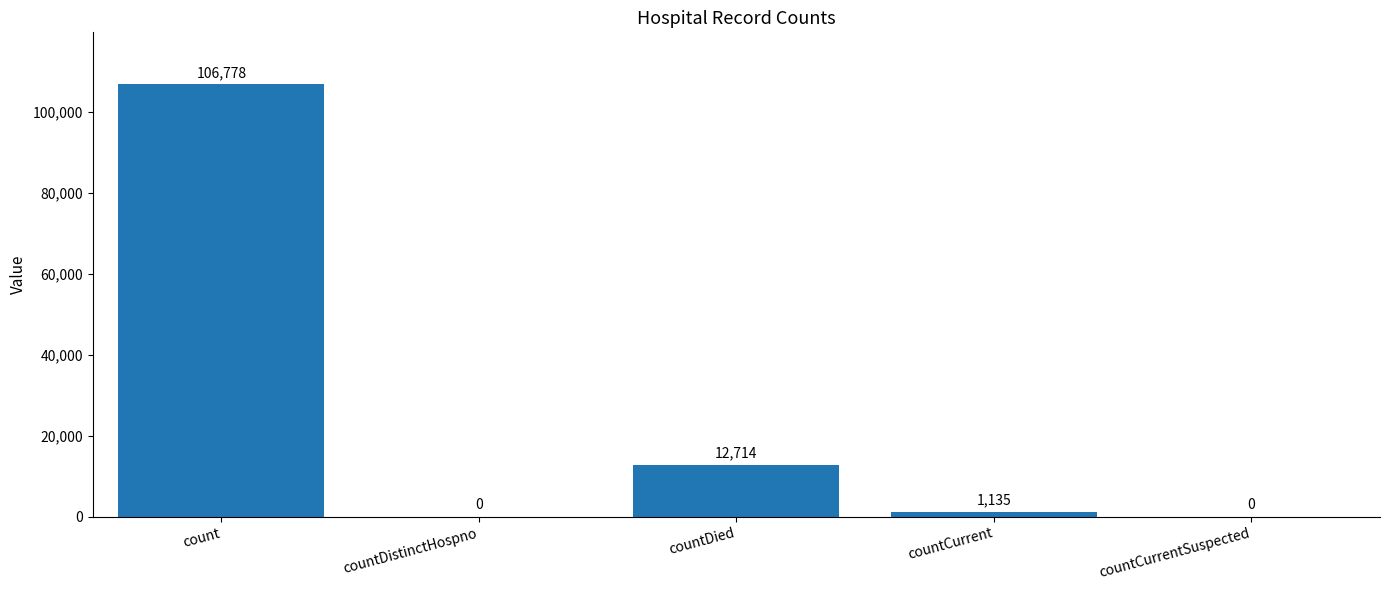

The chart shows a value of 106778 at count. True or false?

True